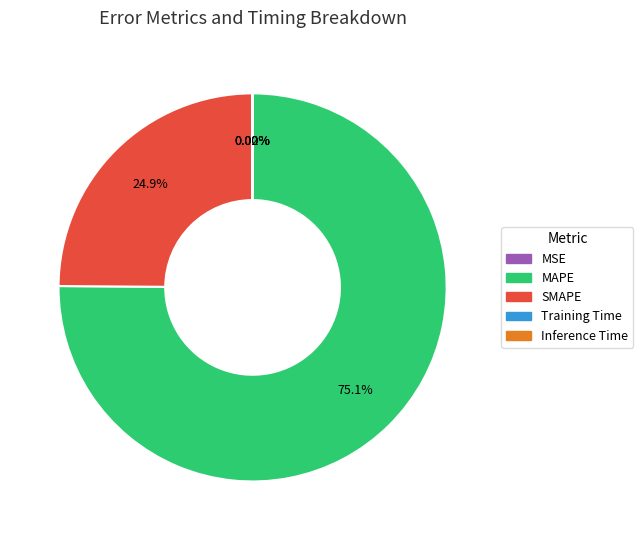

Which category has the biggest portion of the pie?

MAPE